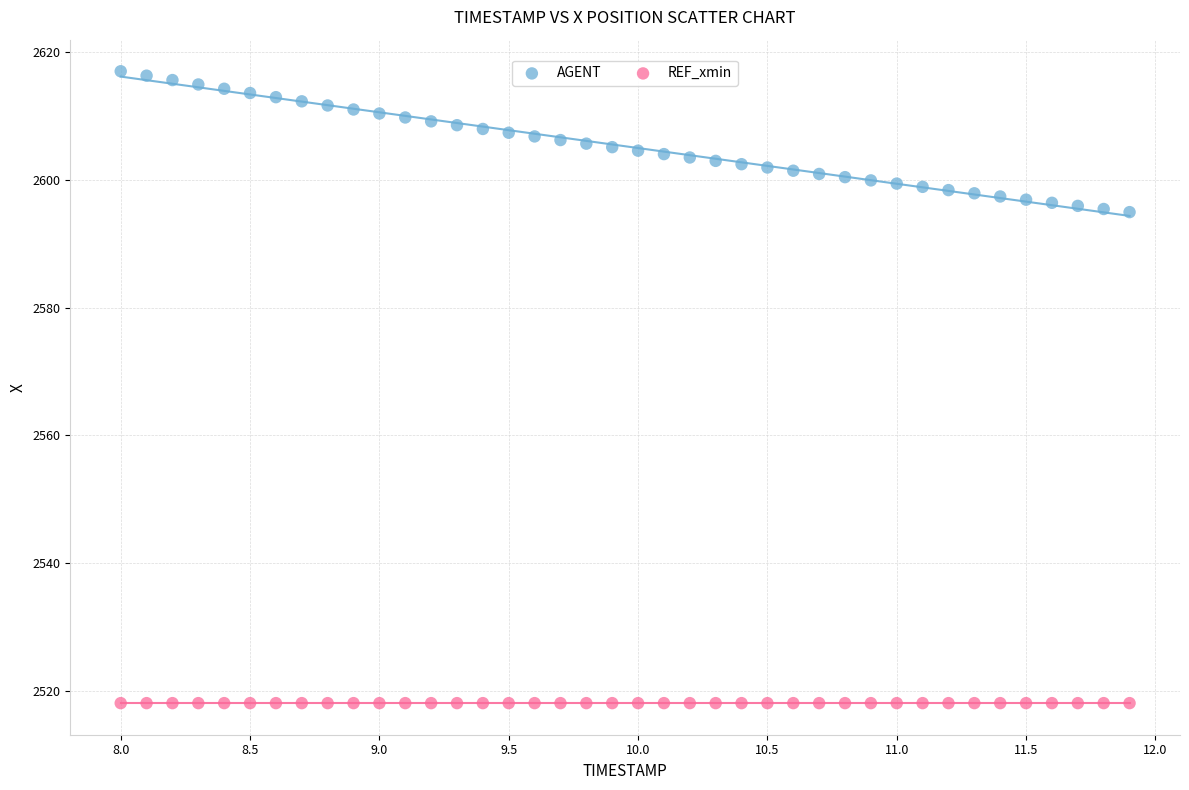

What are all the series names shown in the legend?

AGENT, REF_xmin